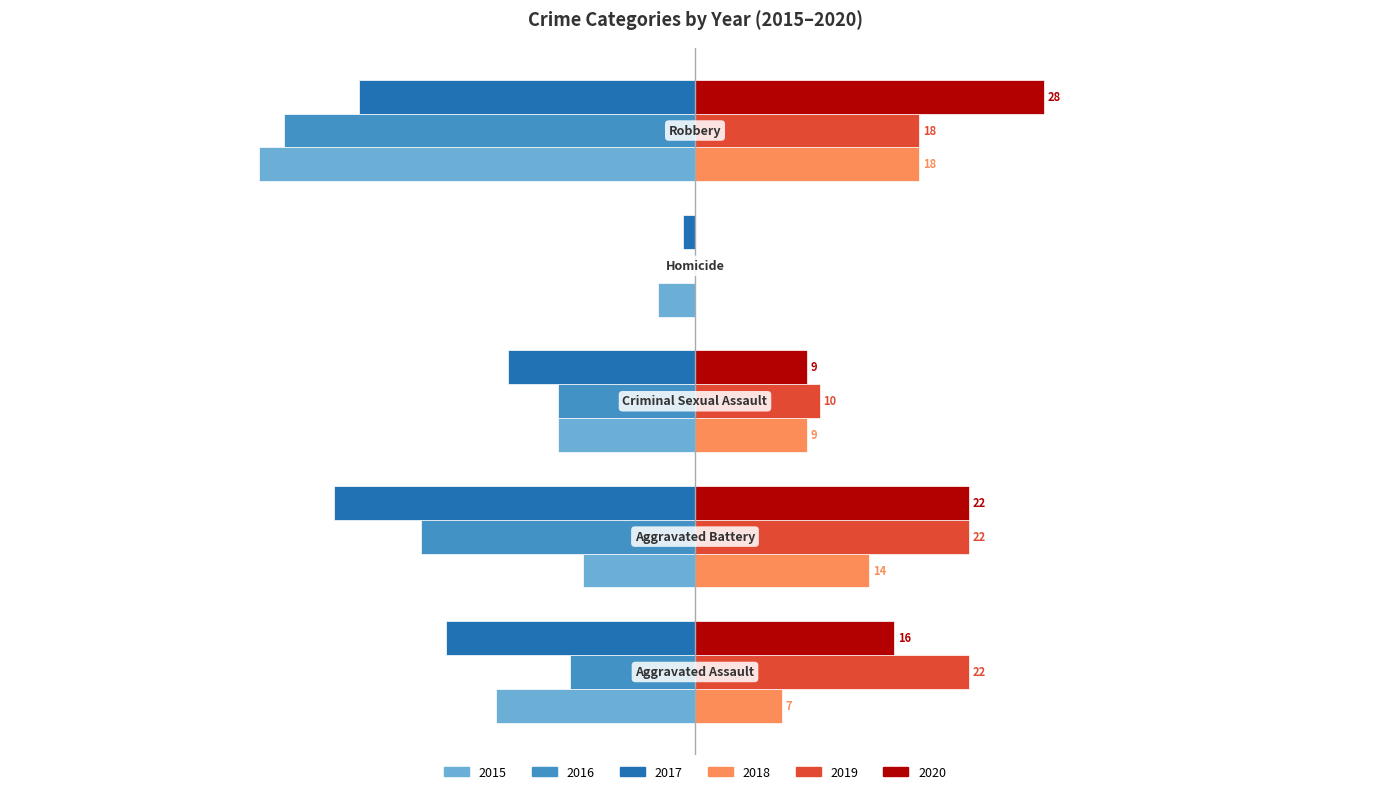

List the series in order of their peak value, highest first.

2020, 2019, 2018, 2016, 2017, 2015